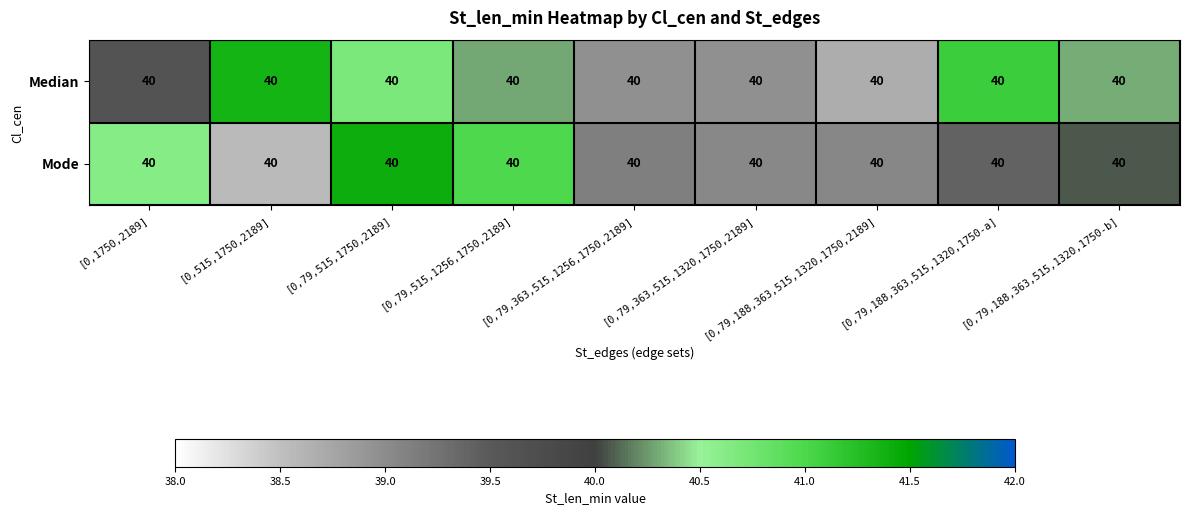

Between [0,79,188,363,515,1320,1750,2189] and [0,79,363,515,1320,1750,2189], which is larger?

[0,79,363,515,1320,1750,2189]